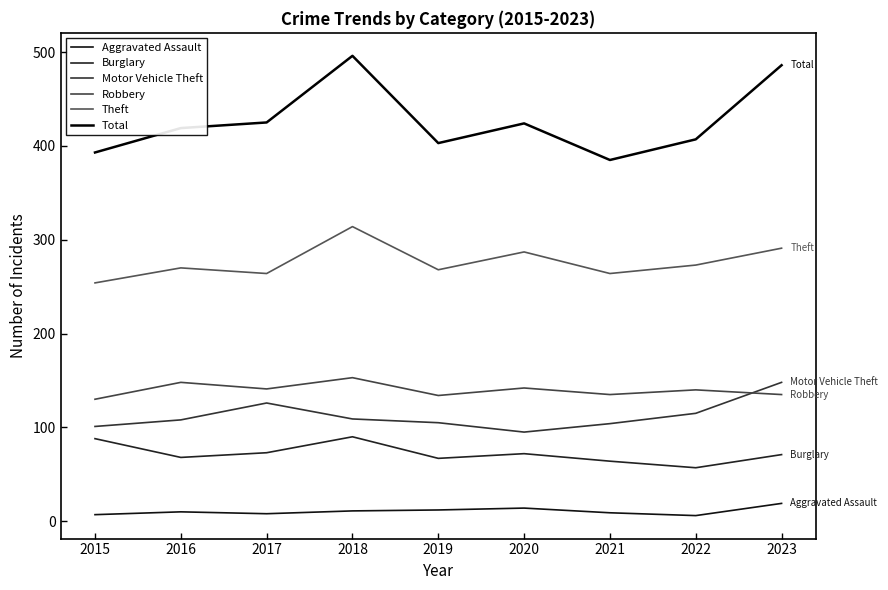

What is the total value across all series at 2018?

1173